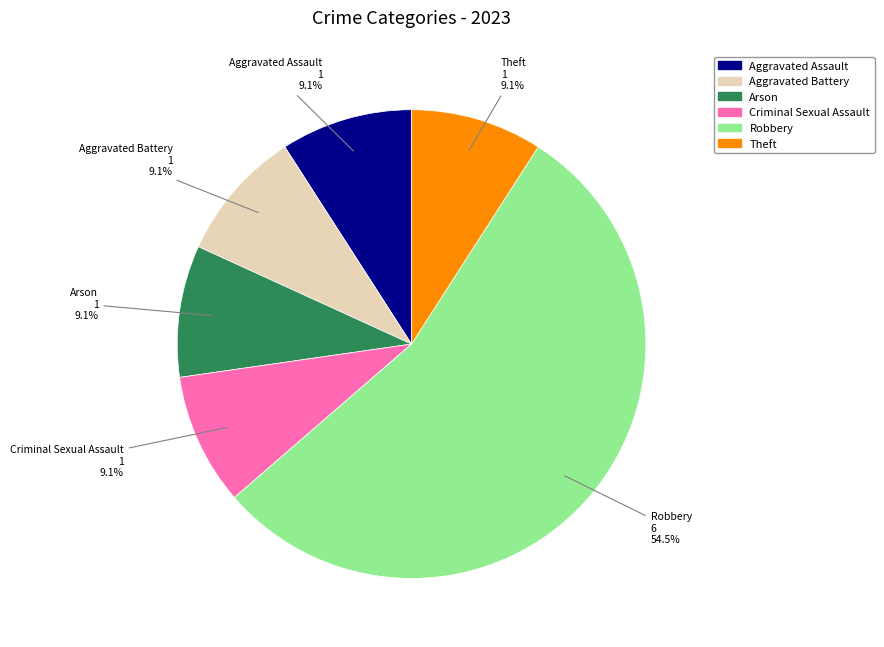

How much of the chart is everything except Aggravated Assault?

90.9%